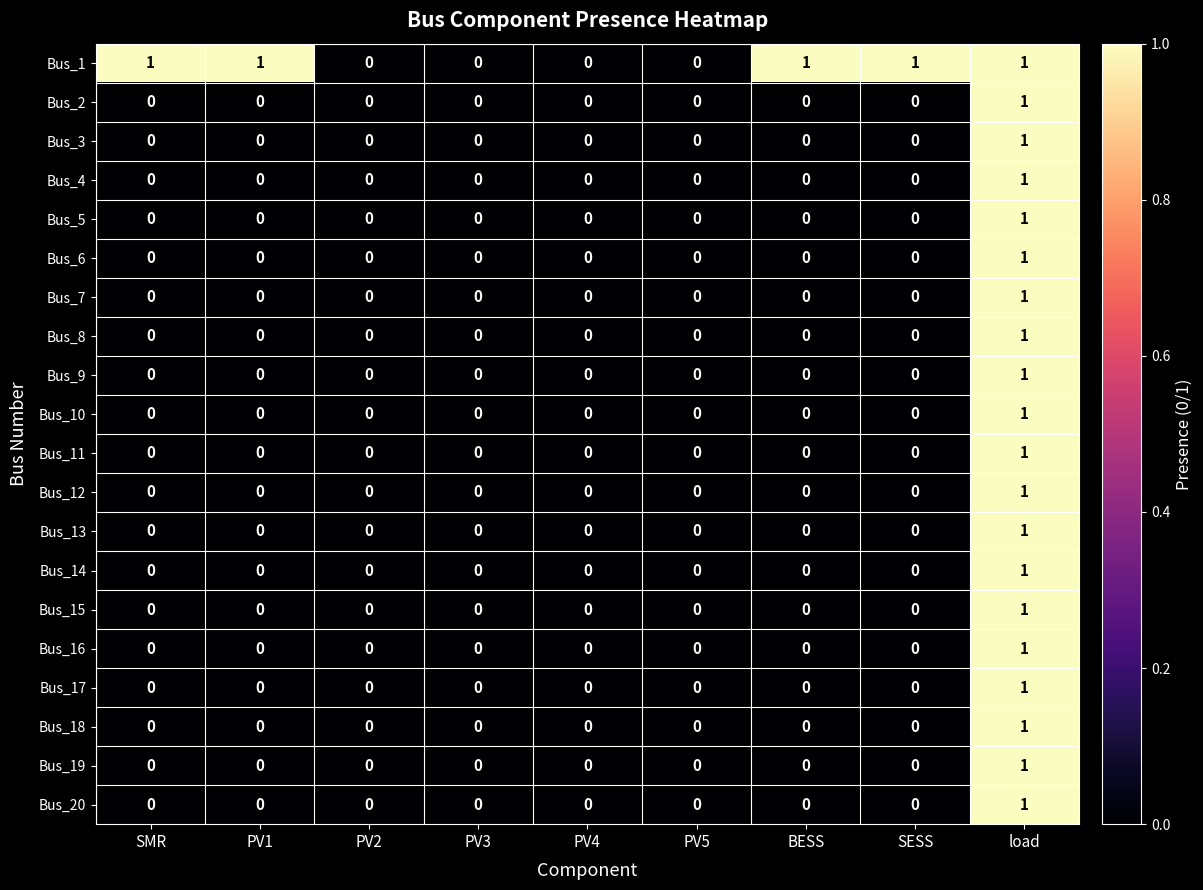

Is it true that Bus_16 equals 1 at BESS?

False